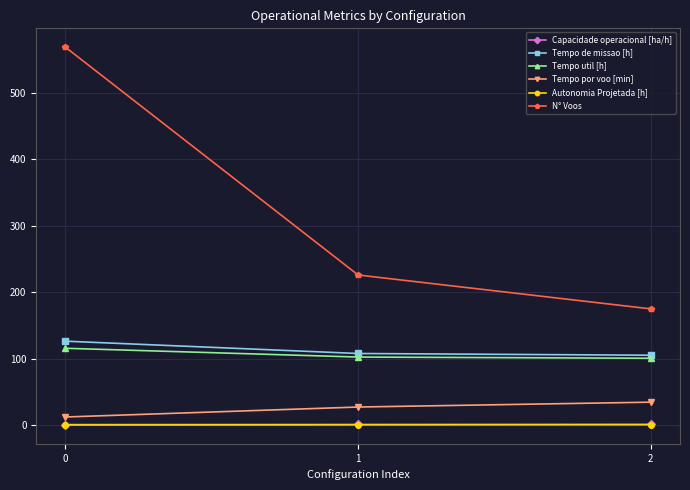

The value of Autonomia Projetada [h] at 2 is 0.7. True or false?

True